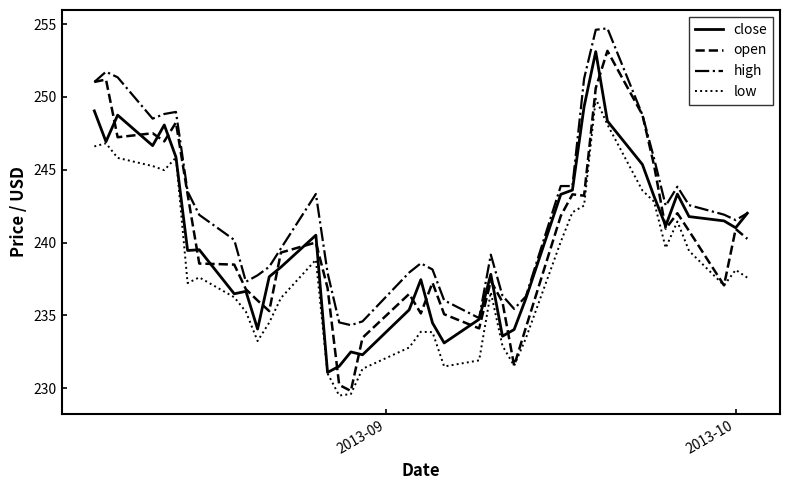

True or false: high and low intersect in this chart.

False